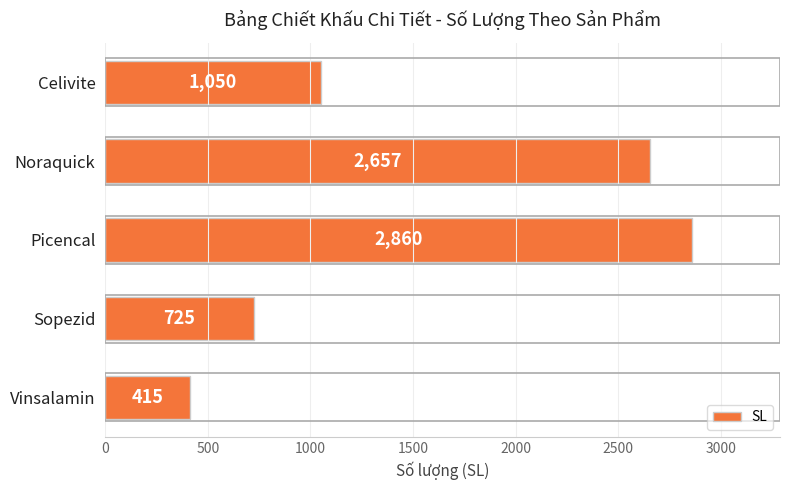

Which label corresponds to the largest value in the chart?

Picencal